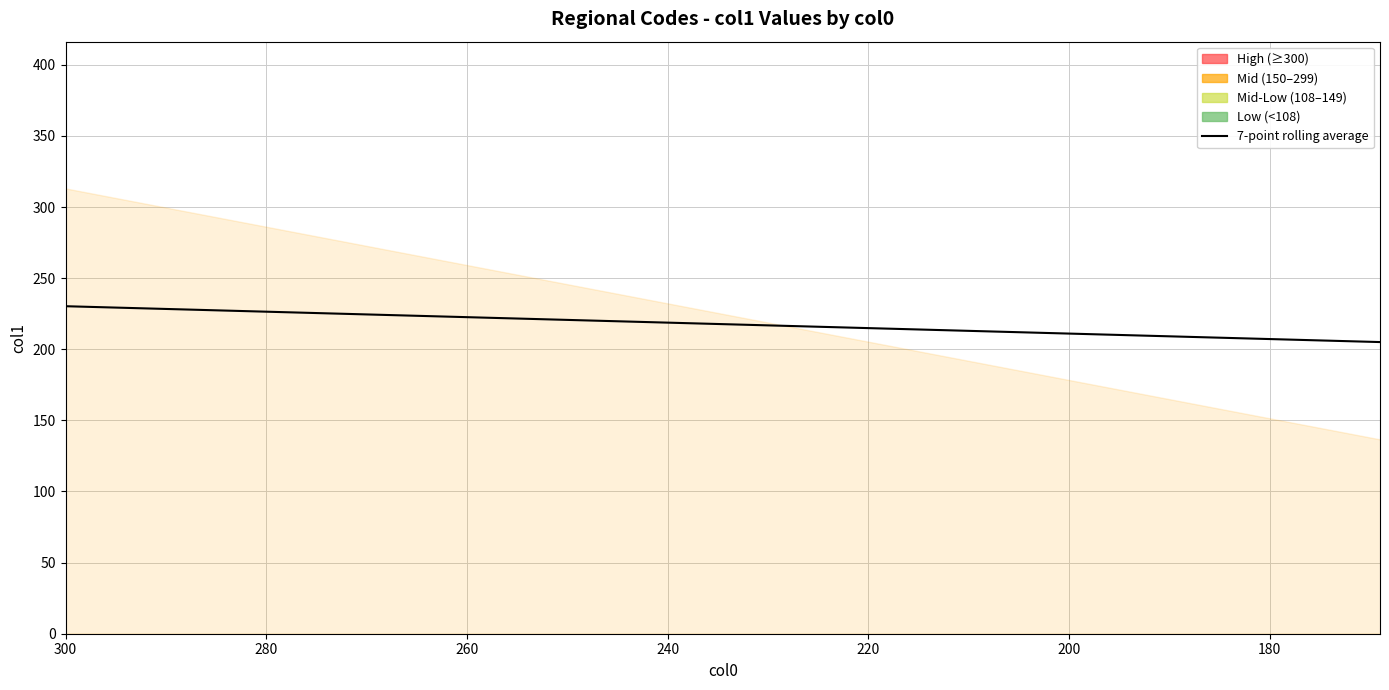

Is it true that the value at 39 is 91.3?

False